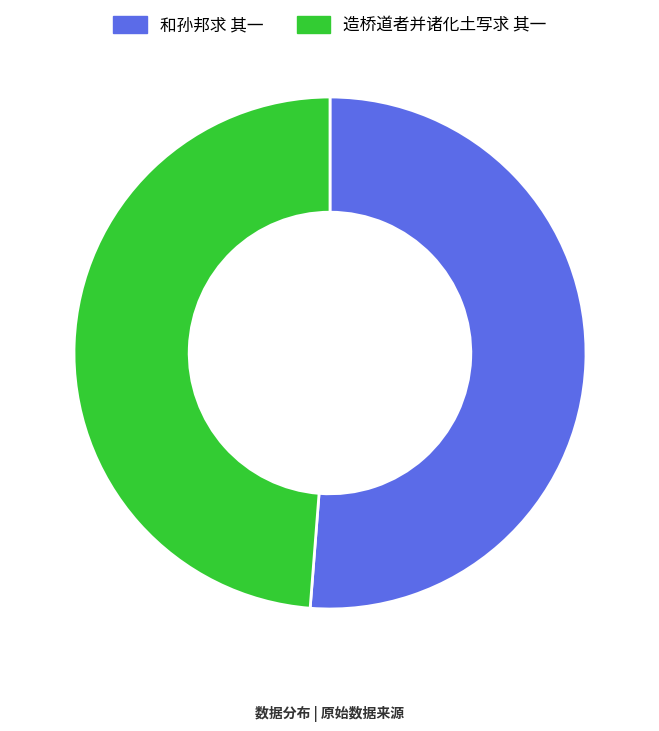

Do 造桥道者并诸化土写求 其一 and 和孙邦求 其一 together represent more than half of the pie?

Yes